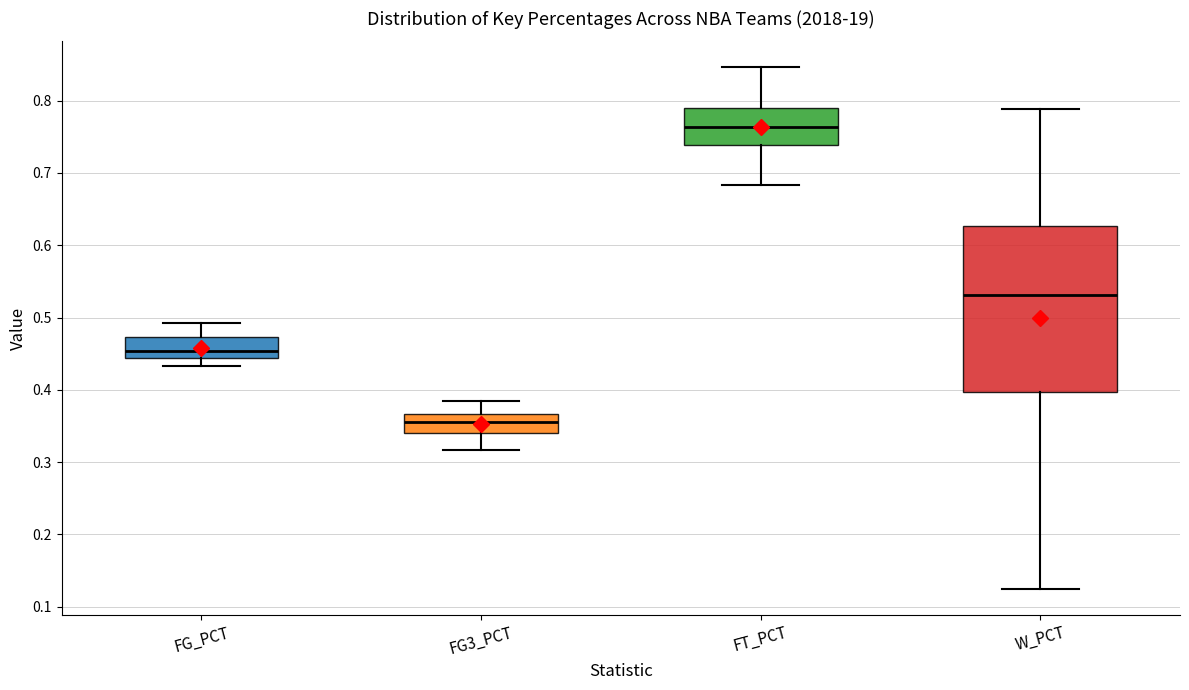

Reading left to right, read every box against the y-axis: the position of its median line, the range the box covers, and the ends of its whiskers. The values are not printed on the chart, so give them approximately, as read against the axis.

FG_PCT: median 0.45, box 0.44 to 0.47, whiskers 0.43 to 0.49
FG3_PCT: median 0.36, box 0.34 to 0.37, whiskers 0.32 to 0.39
FT_PCT: median 0.76, box 0.74 to 0.79, whiskers 0.68 to 0.85
W_PCT: median 0.53, box 0.40 to 0.63, whiskers 0.13 to 0.79